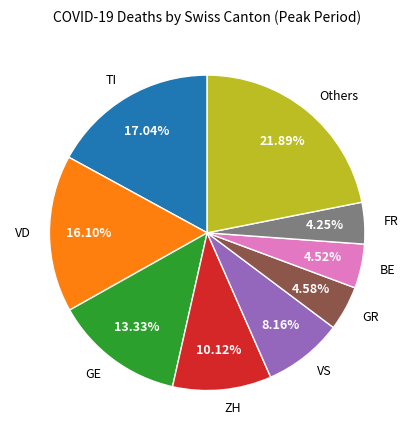

Combined, do GR and BE account for over 50%?

No